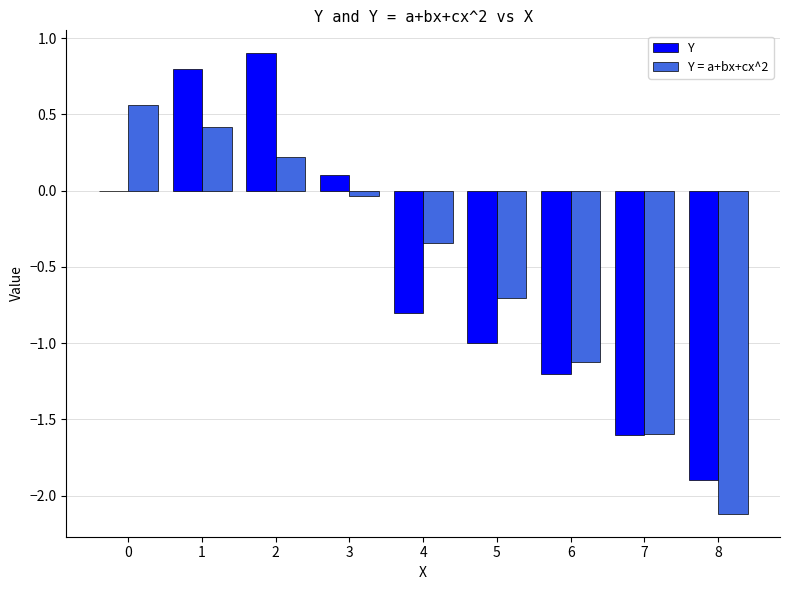

Between 0 and 7, which series saw the biggest shift?

Y = a+bx+cx^2